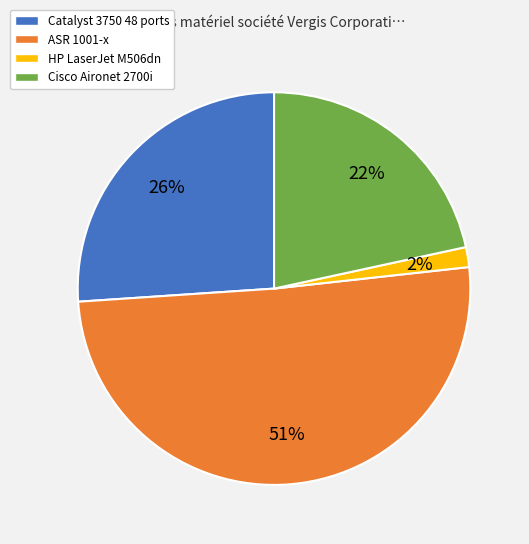

To the nearest percent, what portion does Cisco Aironet 2700i represent?

22%